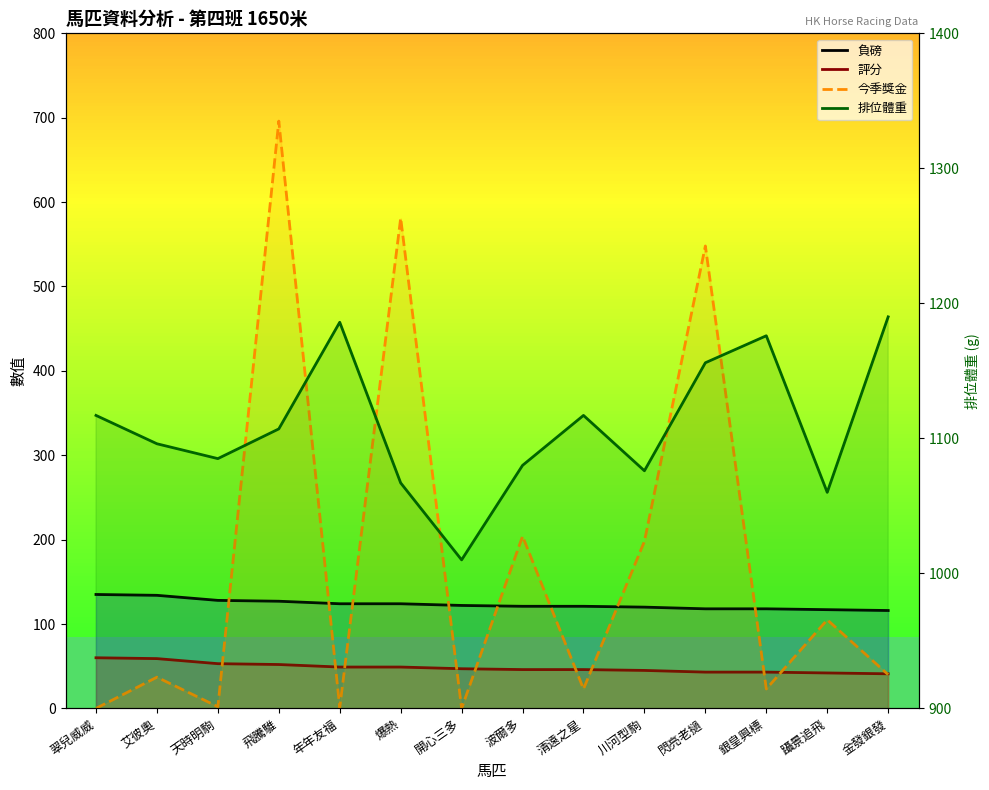

True or false: 評分 has a value of 45 at 川河型駒.

True